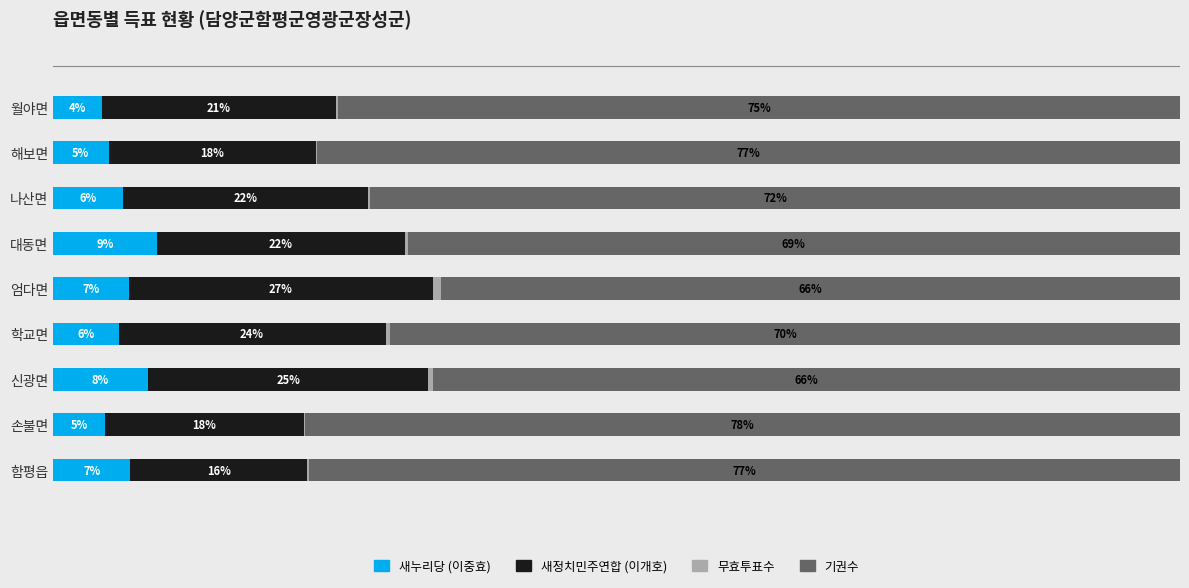

Reading left to right, what are all the values shown in this chart?

새누리당 (이중효): 6.9	4.6	8.4	5.8	6.7	9.2	6.2	4.9	4.4
새정치민주연합 (이개호): 15.7	17.6	24.9	23.7	27.0	22.0	21.7	18.4	20.7
무효투표수: 0.2	0.1	0.4	0.4	0.7	0.2	0.2	0.1	0.2
기권수: 77.3	77.7	66.3	70.1	65.6	68.5	71.9	76.5	74.7